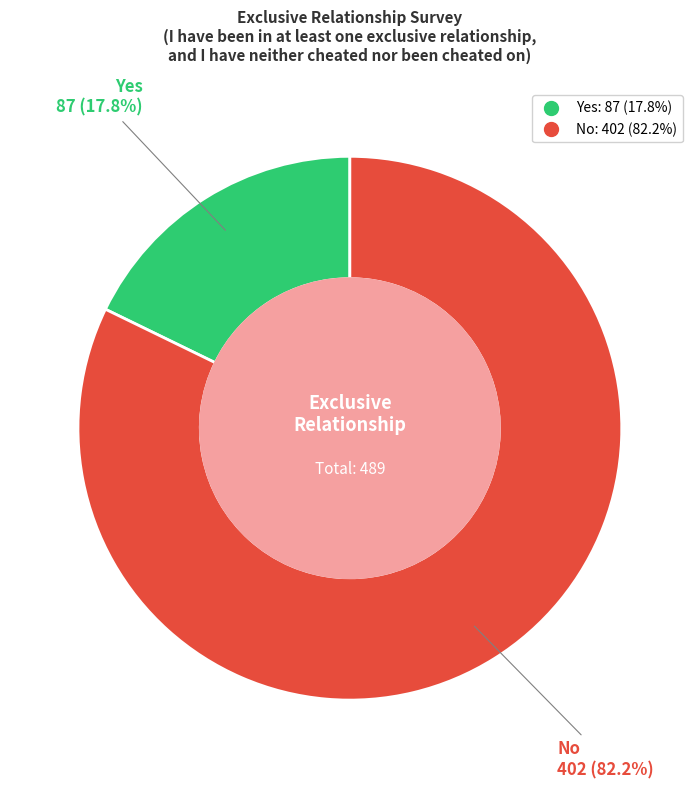

Which has a higher value, Yes or No?

No